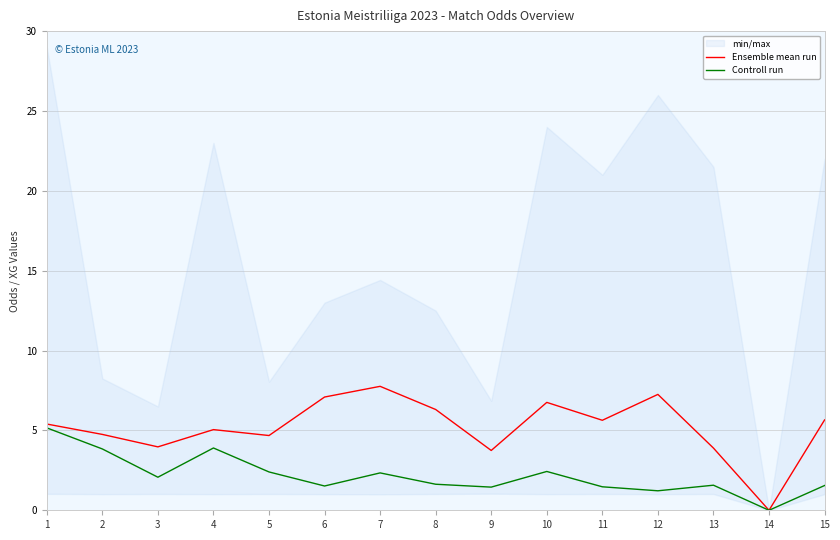

Which series has the largest range (max minus min)?

Ensemble mean run